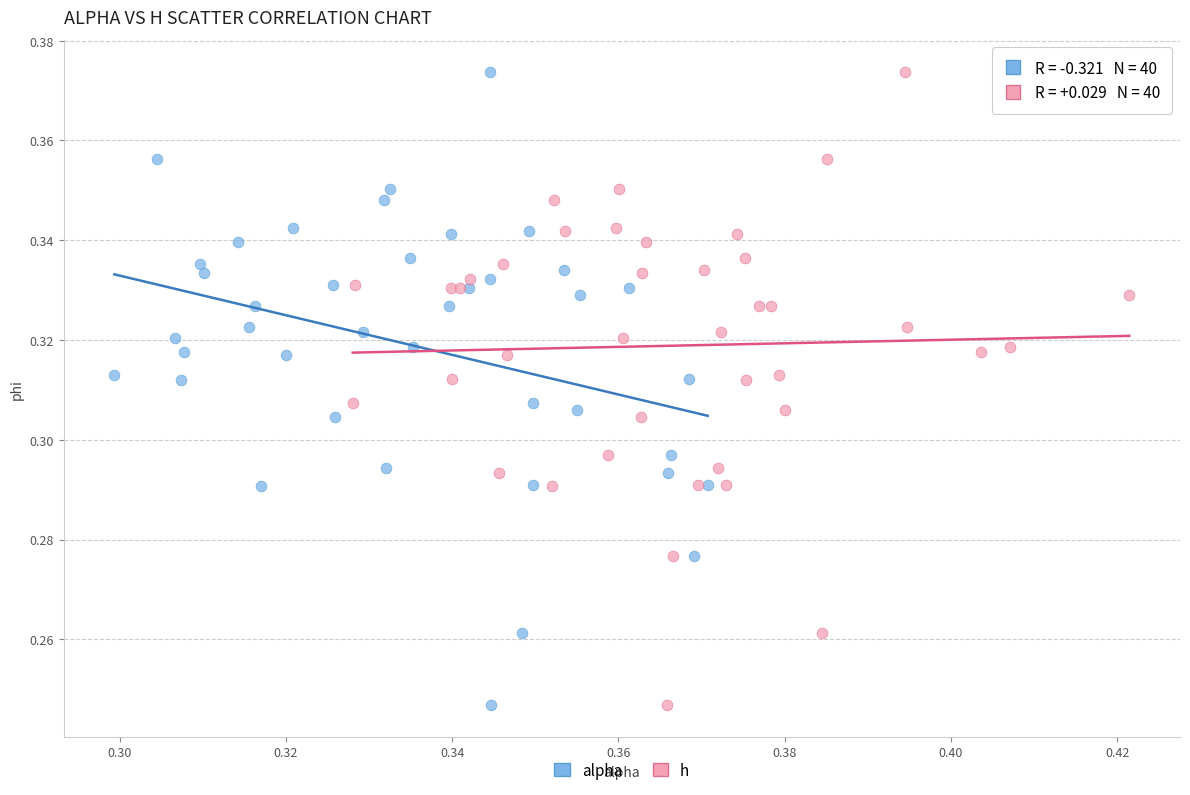

What are all the series names shown in the legend?

alpha, h